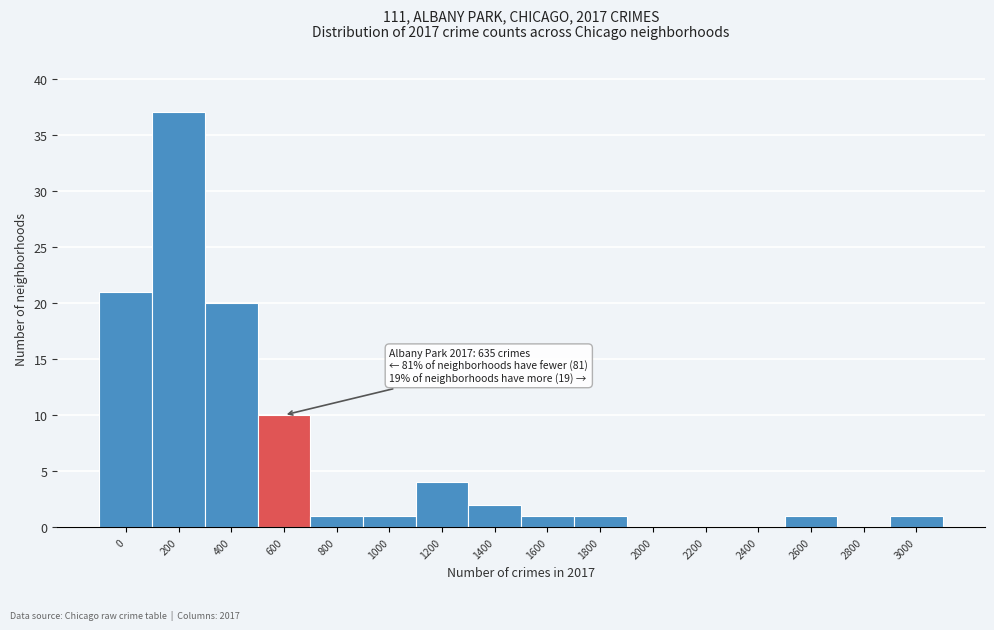

Reading left to right, transcribe all the data shown in this chart.

0=21	200=37	400=20	600=10	800=1	1000=1	1200=4	1400=2	1600=1	1800=1	2000=0	2200=0	2400=0	2600=1	2800=0	3000=1